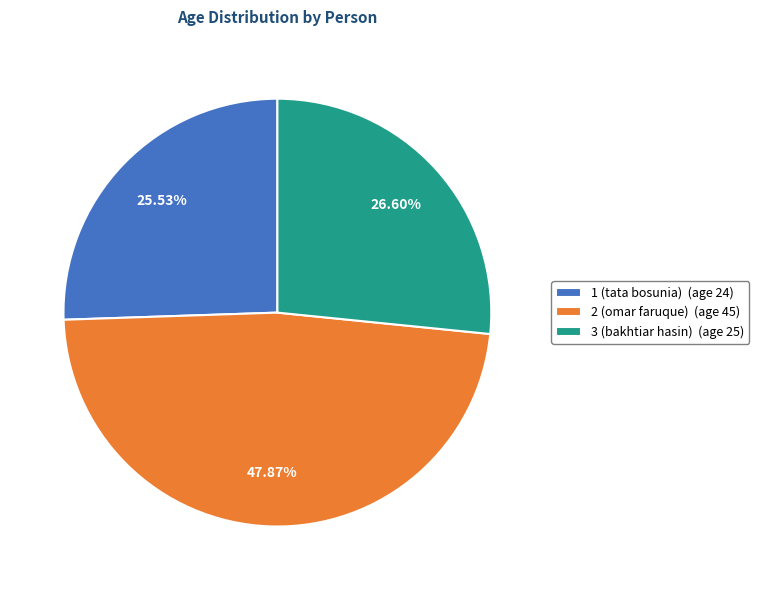

Is the sum of 1 (tata bosunia) and 3 (bakhtiar hasin) greater than half?

Yes